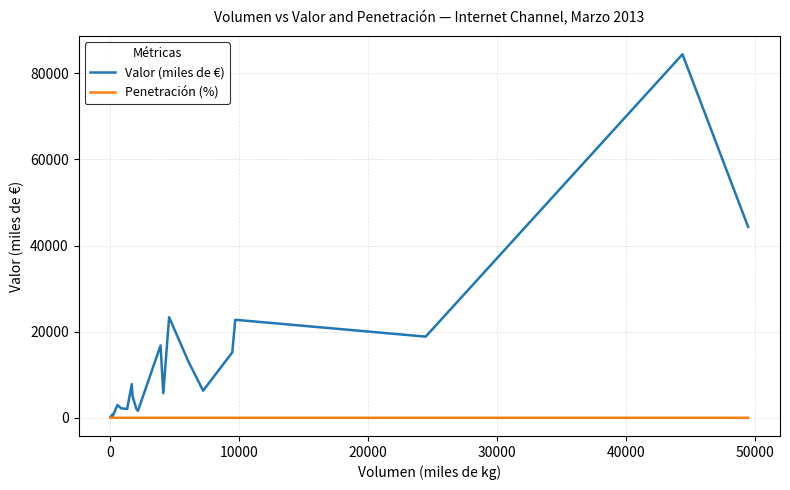

Which series has the widest spread of values?

Valor (miles de €)